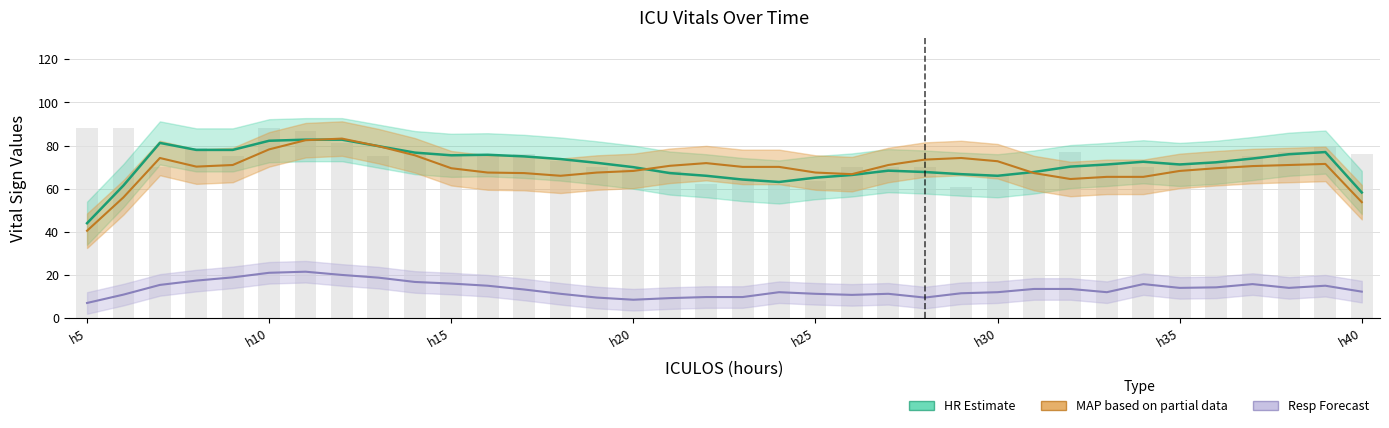

How many values in the MAP series are below 71?

17